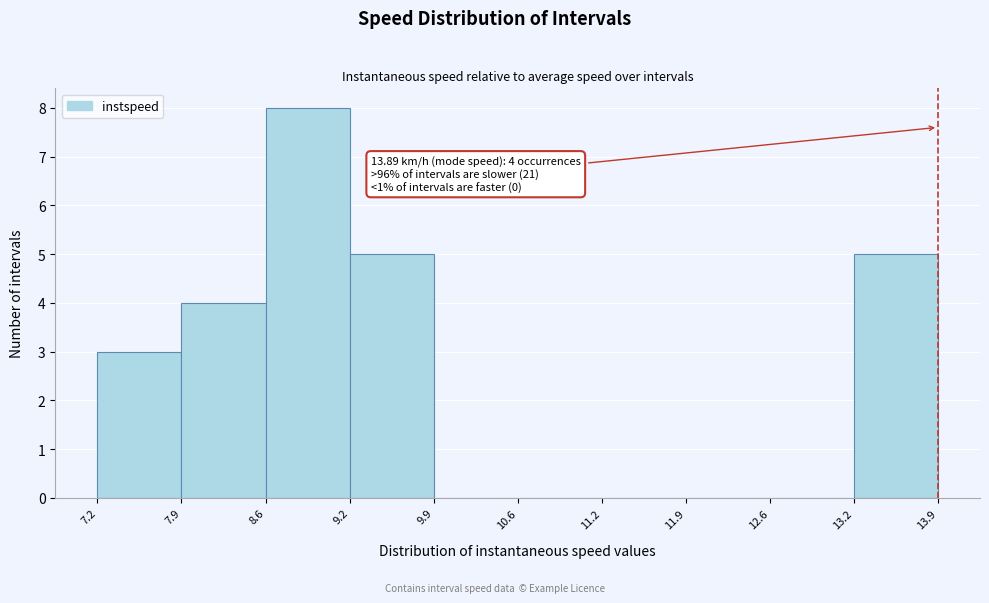

Over which range of the x-axis is the bar tallest?

8.6 to 9.2